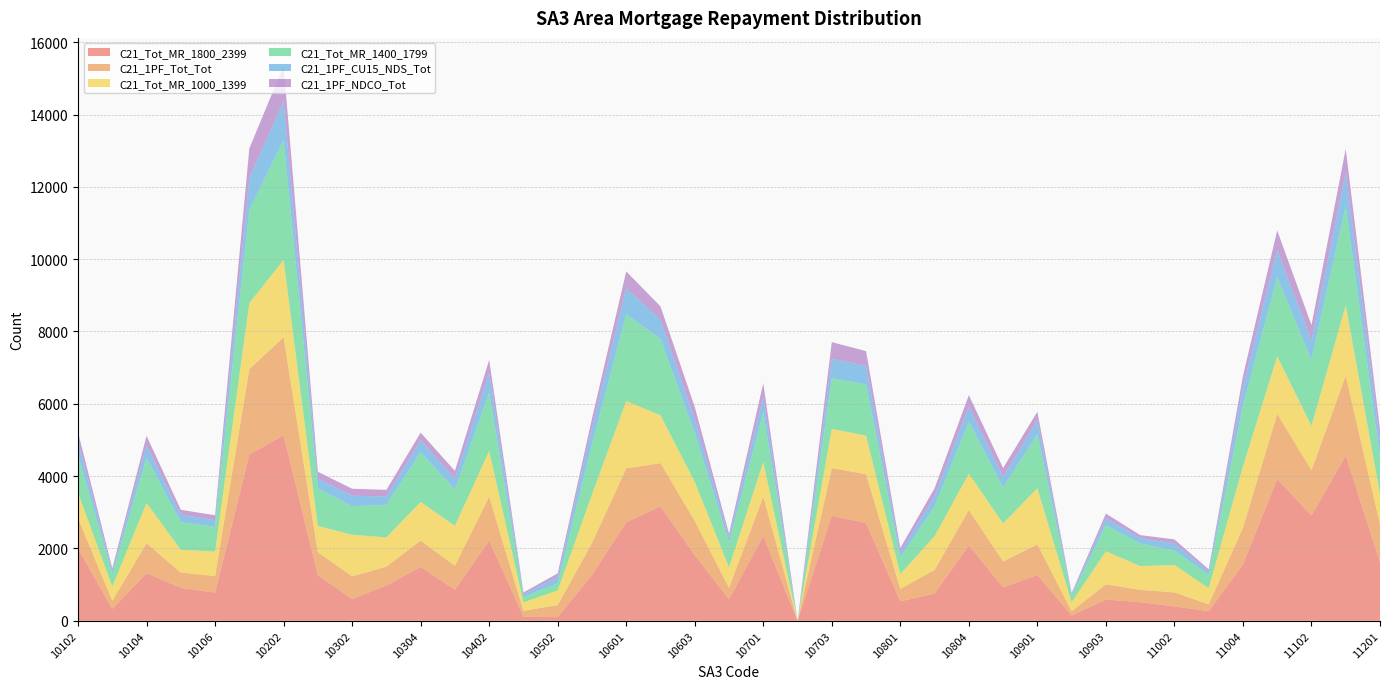

Reading left to right, transcribe all the data shown in this chart.

C21_Tot_MR_1800_2399: 10102=1998	10103=331	10104=1317	10105=911	10106=782	10201=4598	10202=5132	10301=1260	10302=606	10303=976	10304=1488	10401=860	10402=2222	10501=113	10502=103	10503=1267	10601=2725	10602=3167	10603=1817	10604=600	10701=2349	10702=0	10703=2903	10704=2703	10801=539	10802=752	10804=2083	10805=928	10901=1266	10902=149	10903=589	11001=514	11002=400	11003=267	11004=1559	11101=3922	11102=2911	11103=4568	11201=1618
C21_1PF_Tot_Tot: 10102=842	10103=222	10104=826	10105=425	10106=457	10201=2362	10202=2710	10301=635	10302=624	10303=523	10304=732	10401=664	10402=1212	10501=163	10502=334	10503=883	10601=1491	10602=1193	10603=947	10604=315	10701=1086	10702=0	10703=1319	10704=1354	10801=344	10802=656	10804=981	10805=714	10901=848	10902=117	10903=421	11001=343	11002=386	11003=190	11004=1012	11101=1802	11102=1254	11103=2209	11201=1059
C21_Tot_MR_1000_1399: 10102=701	10103=395	10104=1114	10105=628	10106=675	10201=1826	10202=2135	10301=728	10302=1148	10303=809	10304=1066	10401=1102	10402=1263	10501=234	10502=403	10503=1340	10601=1859	10602=1323	10603=1078	10604=564	10701=951	10702=0	10703=1086	10704=1063	10801=409	10802=932	10804=1004	10805=1050	10901=1553	10902=248	10903=913	11001=657	11002=756	11003=444	11004=1696	11101=1587	11102=1226	11103=1946	11201=828
C21_Tot_MR_1400_1799: 10102=1042	10103=352	10104=1243	10105=769	10106=686	10201=2581	10202=3308	10301=1041	10302=788	10303=899	10304=1380	10401=1001	10402=1612	10501=144	10502=200	10503=1389	10601=2408	10602=2107	10603=1354	10604=686	10701=1375	10702=0	10703=1401	10704=1421	10801=455	10802=831	10804=1436	10805=999	10901=1492	10902=170	10903=726	11001=622	11002=401	11003=370	11004=1681	11101=2191	11102=1825	11103=2752	11201=1014
C21_1PF_CU15_NDS_Tot: 10102=373	10103=82	10104=353	10105=199	10106=184	10201=883	10202=1075	10301=270	10302=293	10303=232	10304=328	10401=303	10402=549	10501=80	10502=171	10503=460	10601=714	10602=535	10603=370	10604=143	10701=442	10702=0	10703=532	10704=514	10801=143	10802=284	10804=413	10805=290	10901=388	10902=48	10903=188	11001=150	11002=197	11003=91	11004=514	11101=753	11102=534	11103=926	11201=440
C21_1PF_NDCO_Tot: 10102=260	10103=70	10104=263	10105=138	10106=134	10201=811	10202=991	10301=188	10302=193	10303=182	10304=209	10401=215	10402=356	10501=50	10502=101	10503=251	10601=464	10602=369	10603=348	10604=100	10701=366	10702=0	10703=464	10704=403	10801=124	10802=210	10804=323	10805=244	10901=235	10902=37	10903=128	11001=85	11002=111	11003=62	11004=304	11101=539	11102=427	11103=646	11201=336